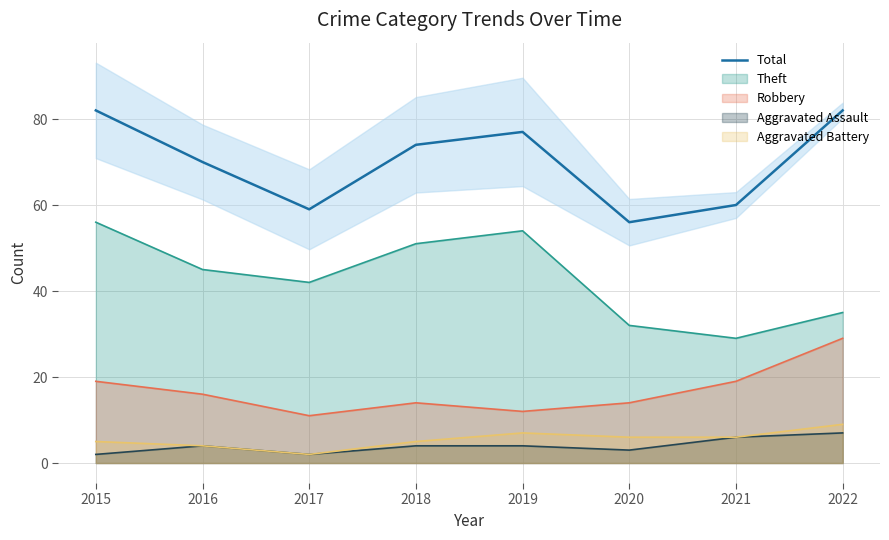

What is the sum of the values at 2018 and 2019?

151